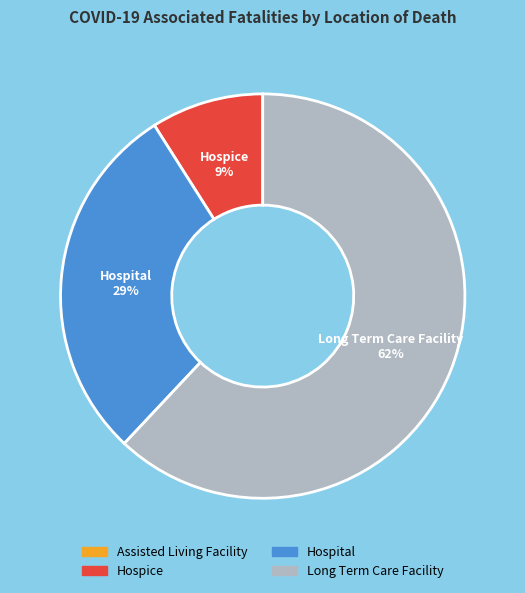

What is the largest slice in the pie chart?

Long Term Care Facility